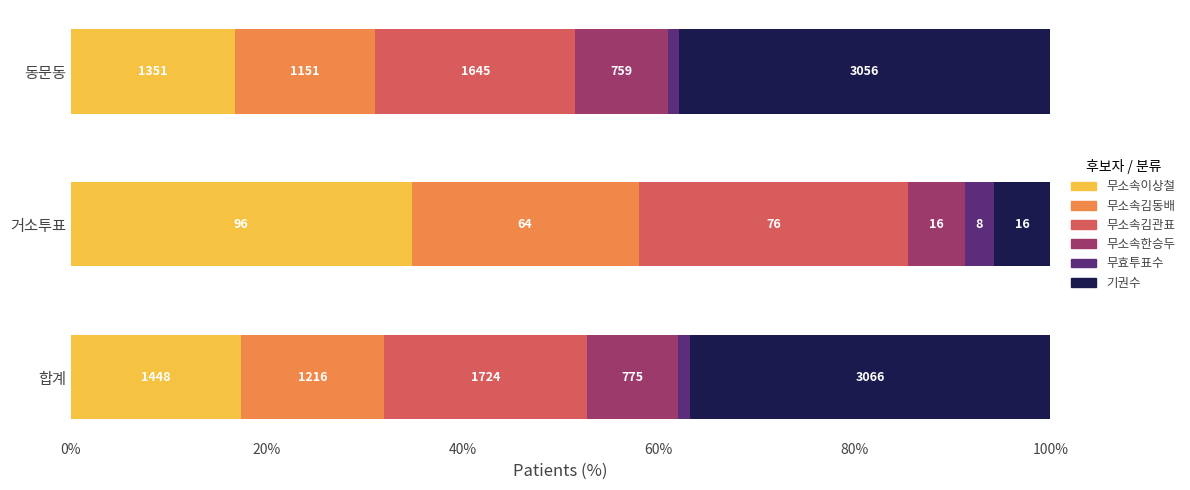

What are all the series names shown in the legend?

무소속이상철, 무소속김동배, 무소속김관표, 무소속한승두, 무효투표수, 기권수